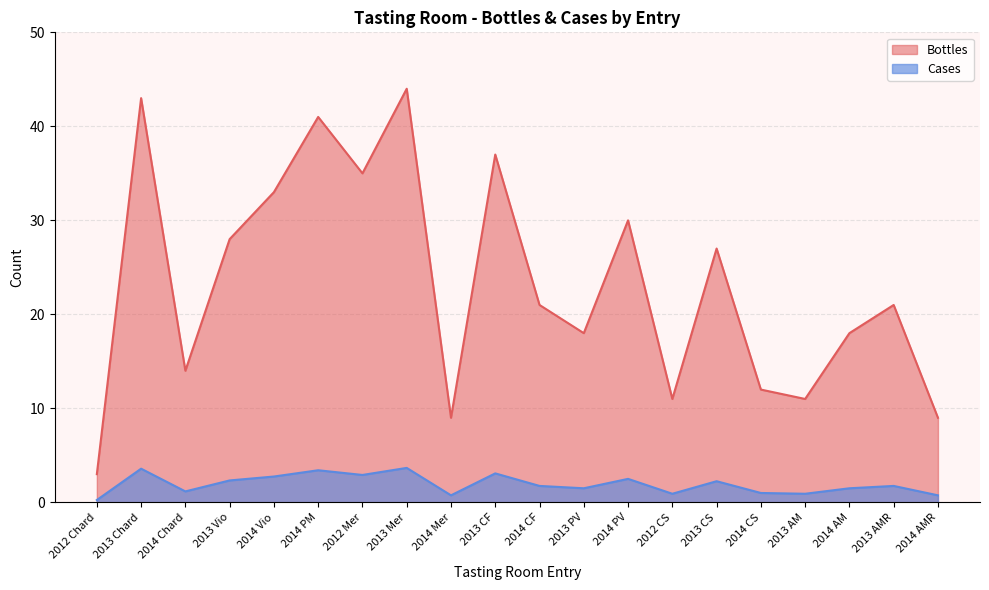

Reading left to right, transcribe all the data shown in this chart.

Bottles: 2012 Chard=3.0	2013 Chard=43.0	2014 Chard=14.0	2013 Vio=28.0	2014 Vio=33.0	2014 PM=41.0	2012 Mer=35.0	2013 Mer=44.0	2014 Mer=9.0	2013 CF=37.0	2014 CF=21.0	2013 PV=18.0	2014 PV=30.0	2012 CS=11.0	2013 CS=27.0	2014 CS=12.0	2013 AM=11.0	2014 AM=18.0	2013 AMR=21.0	2014 AMR=9.0
Cases: 2012 Chard=0.2	2013 Chard=3.6	2014 Chard=1.2	2013 Vio=2.3	2014 Vio=2.8	2014 PM=3.4	2012 Mer=2.9	2013 Mer=3.7	2014 Mer=0.8	2013 CF=3.1	2014 CF=1.8	2013 PV=1.5	2014 PV=2.5	2012 CS=0.9	2013 CS=2.2	2014 CS=1.0	2013 AM=0.9	2014 AM=1.5	2013 AMR=1.8	2014 AMR=0.8